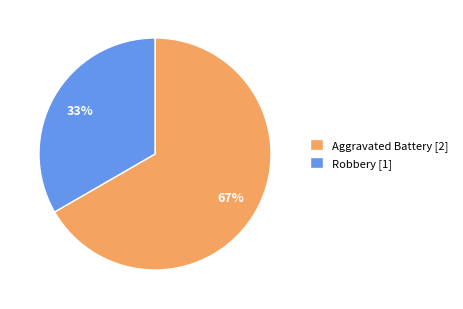

Which category has the smallest portion of the pie?

Robbery